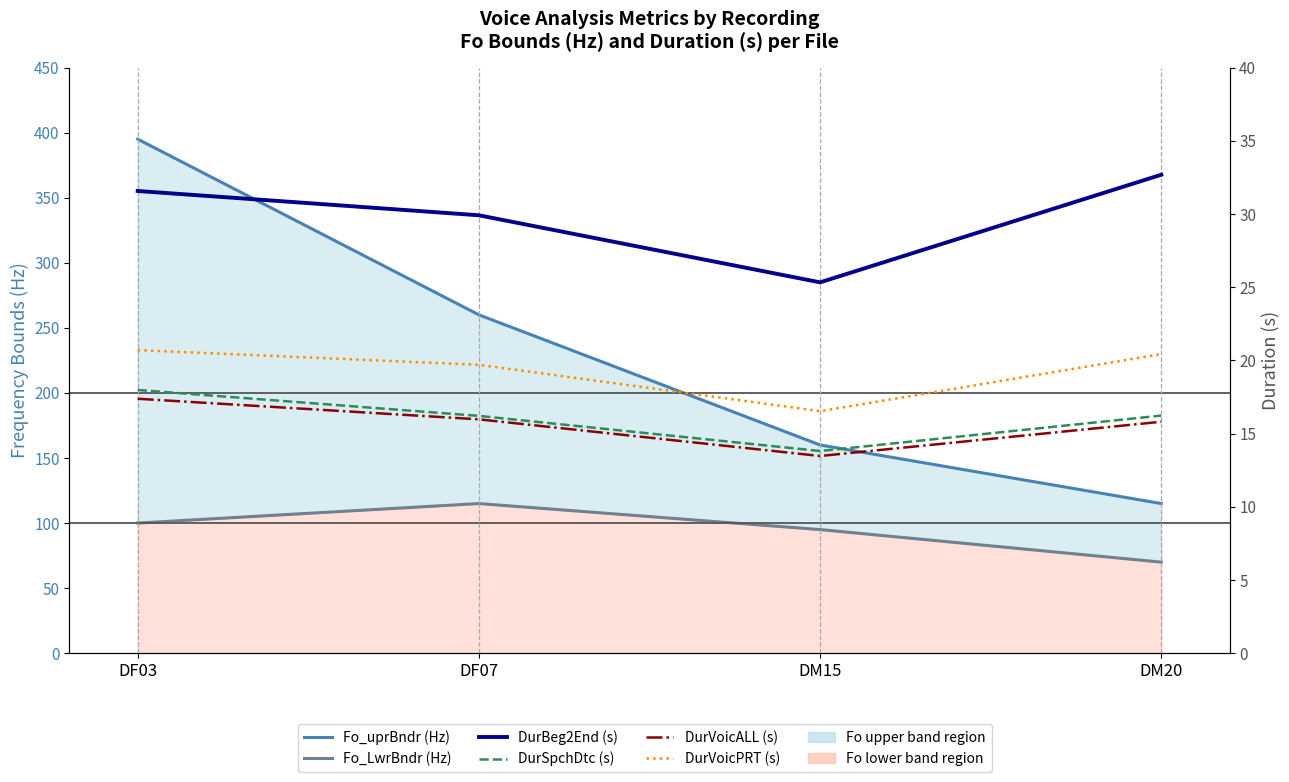

Where is the first local minimum for DurVoicALL (s)?

DM15